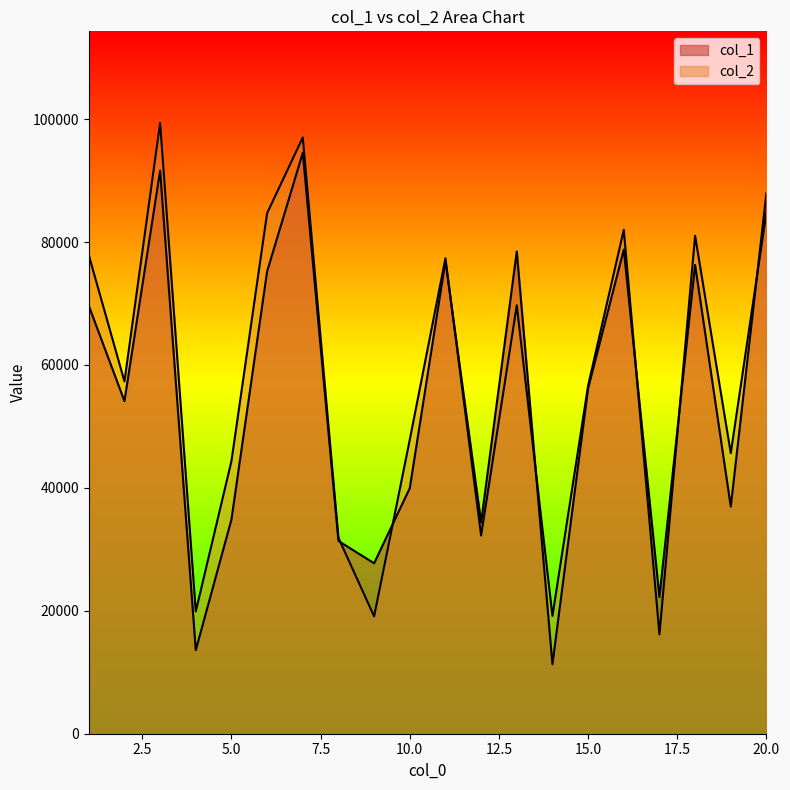

List the series in order of their peak value, highest first.

col_2, col_1